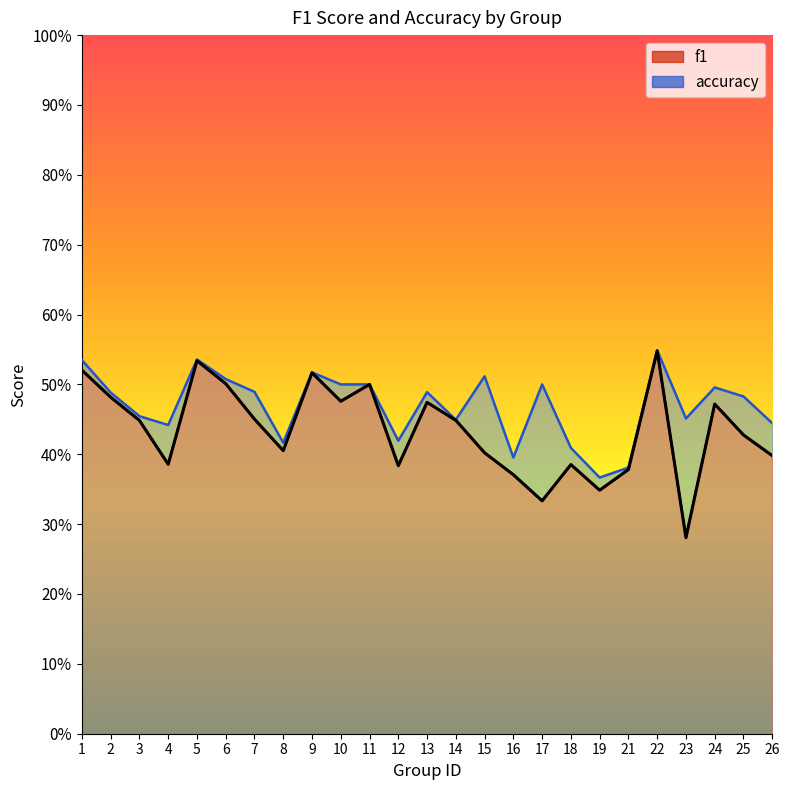

Is it true that accuracy equals 0.1 at 2?

False